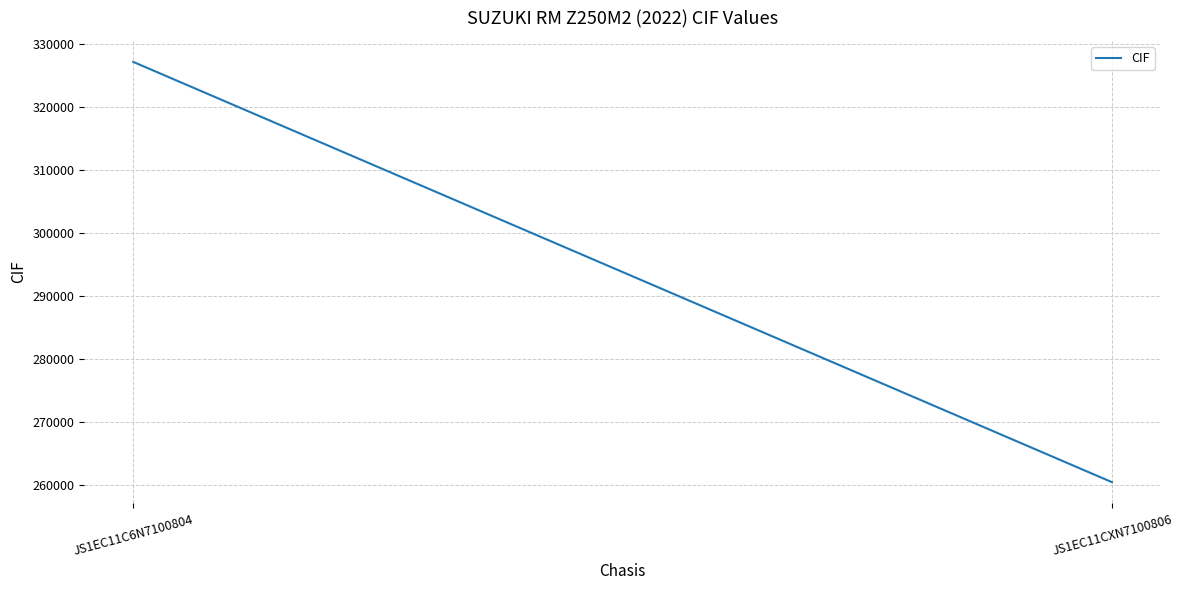

What is the value of the 1st point from the left?

327120